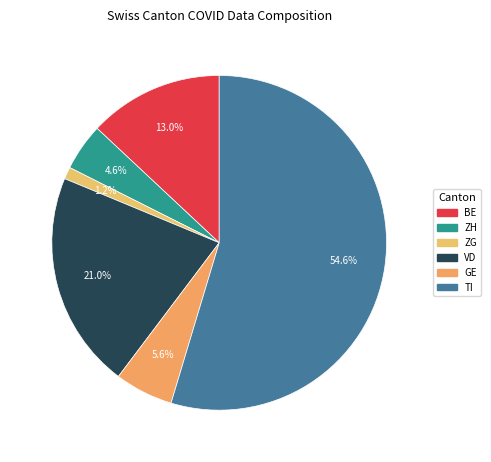

What percentage is the TI slice, to the nearest percent?

55%